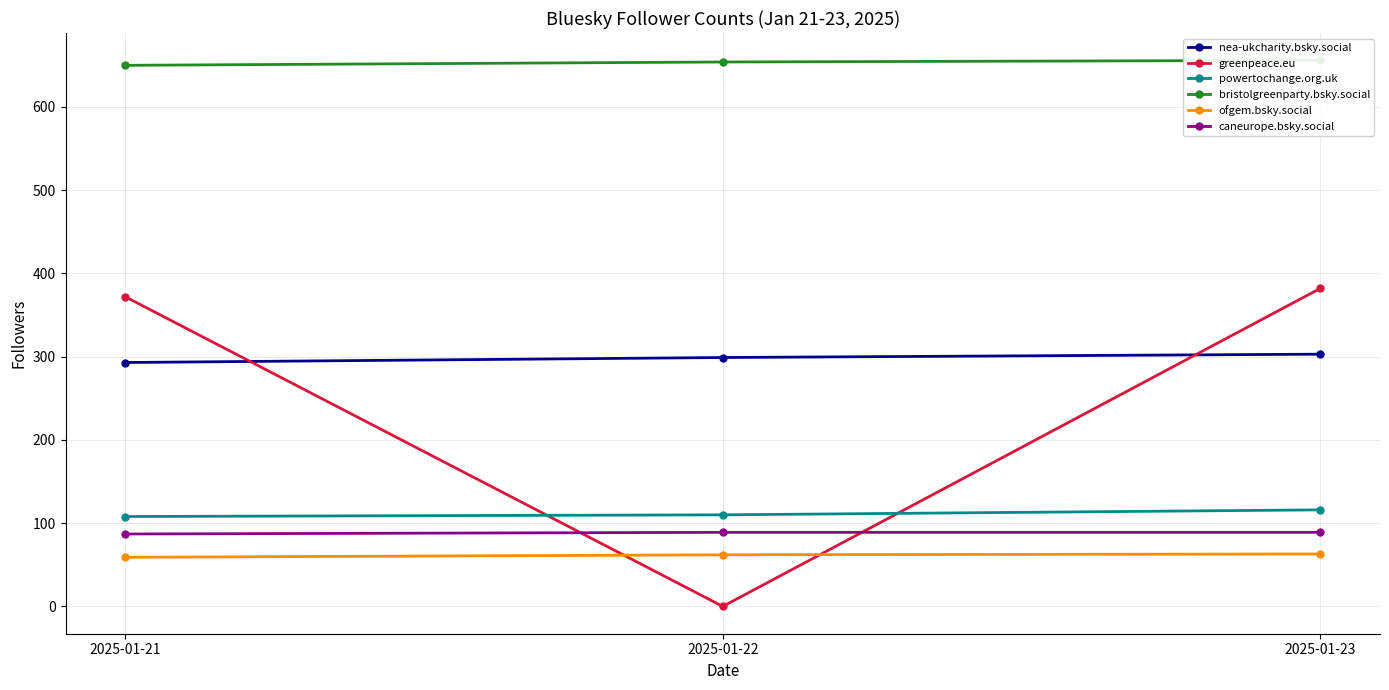

Reading left to right, list all the values displayed in this chart.

nea-ukcharity.bsky.social: 293	299	303
greenpeace.eu: 372	0	382
powertochange.org.uk: 108	110	116
bristolgreenparty.bsky.social: 650	654	656
ofgem.bsky.social: 59	62	63
caneurope.bsky.social: 87	89	89